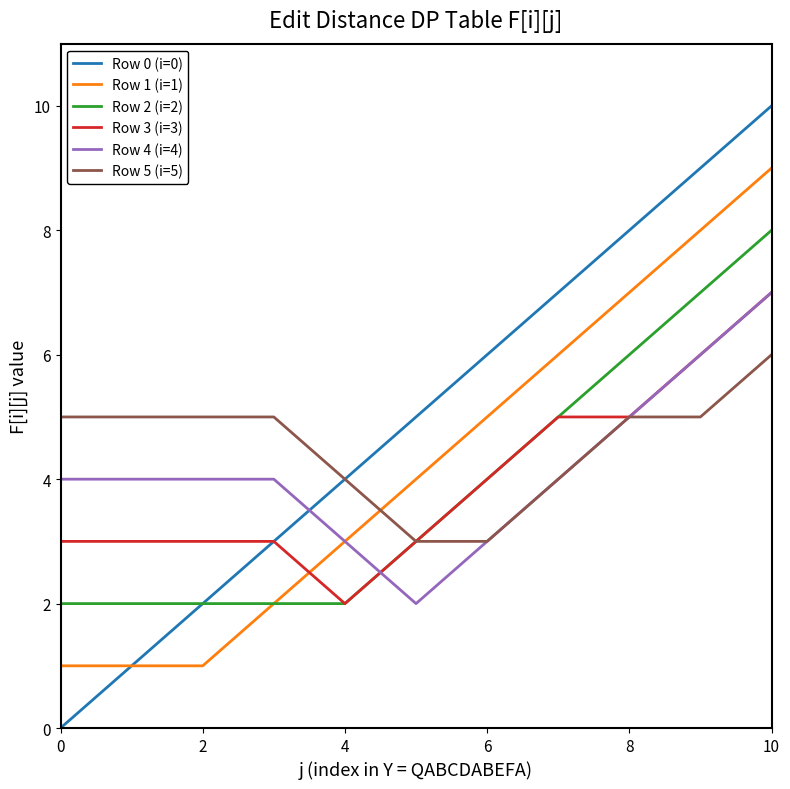

True or false: Row 1 (i=1) has more than 2 interior local peaks.

False